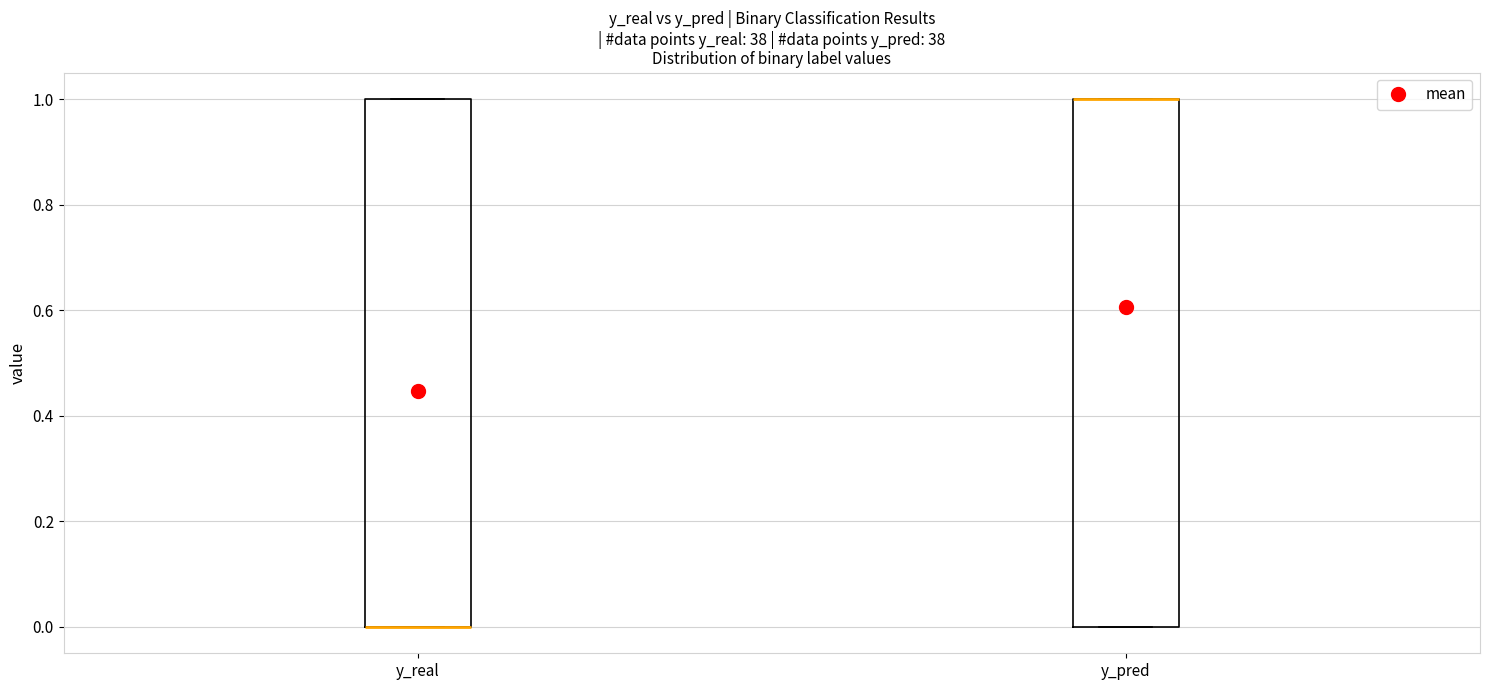

Reading left to right, read every box against the y-axis: the position of its median line, the range the box covers, and the ends of its whiskers. The values are not printed on the chart, so give them approximately, as read against the axis.

y_real: median 0 (drawn on the box's lower edge), box 0 to 1, whiskers 0 to 1
y_pred: median 1 (drawn on the box's upper edge), box 0 to 1, whiskers 0 to 1